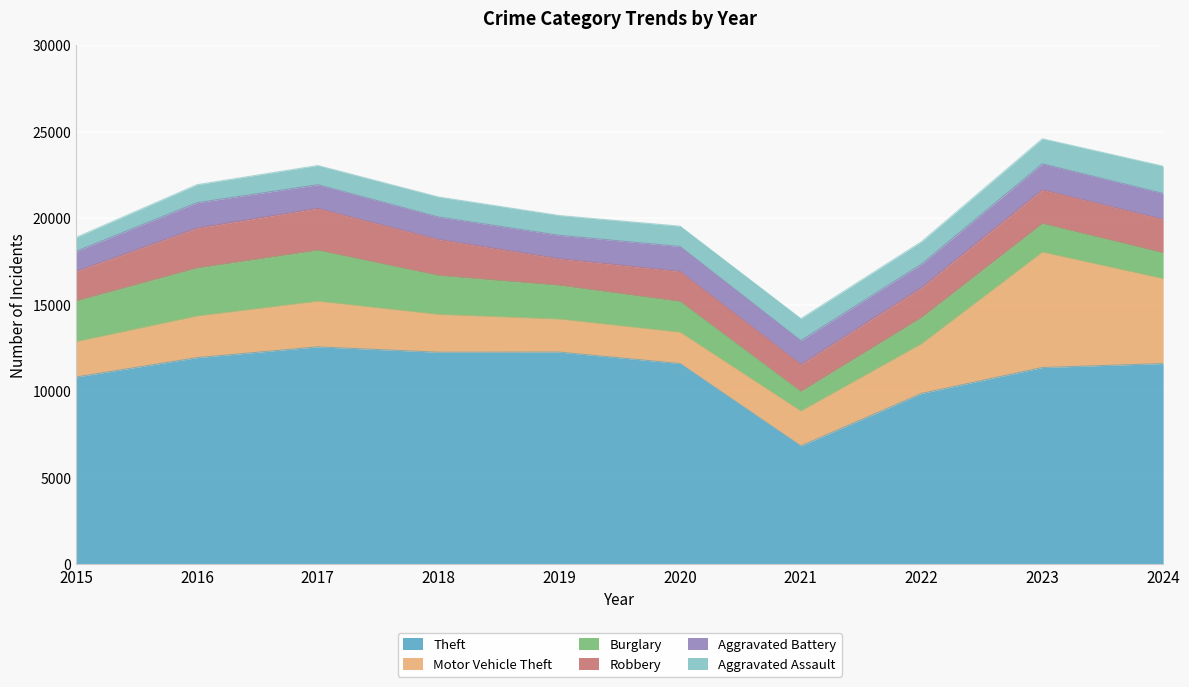

Does the chart display data point markers on the line(s)?

No